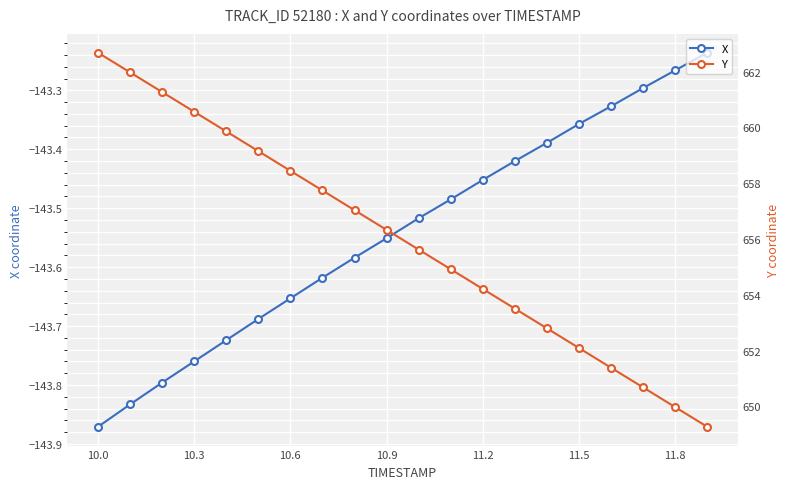

True or false: Y and X cross at least once.

False